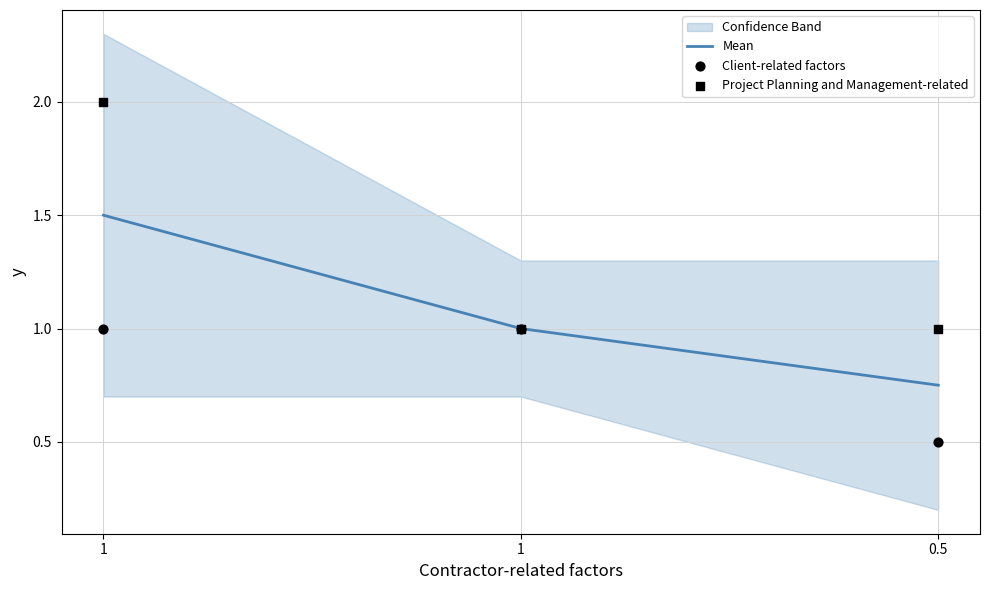

Which series reaches the maximum Y coordinate?

Project Planning and Management-related